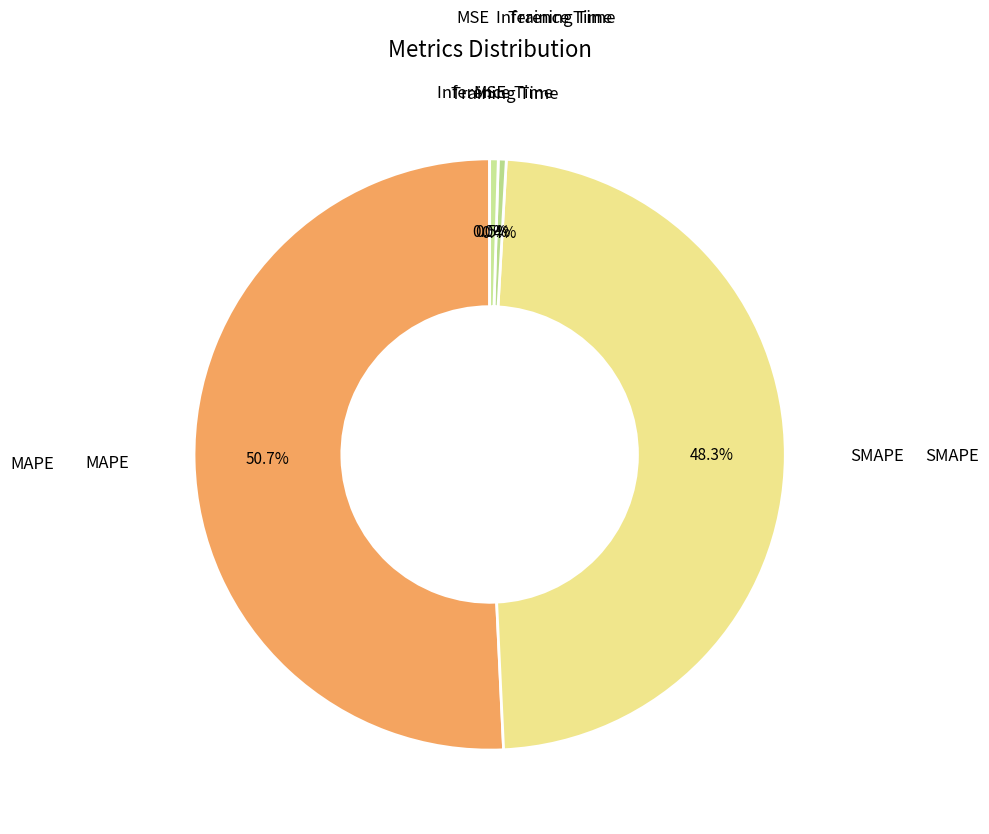

Which slice is the smallest?

MSE